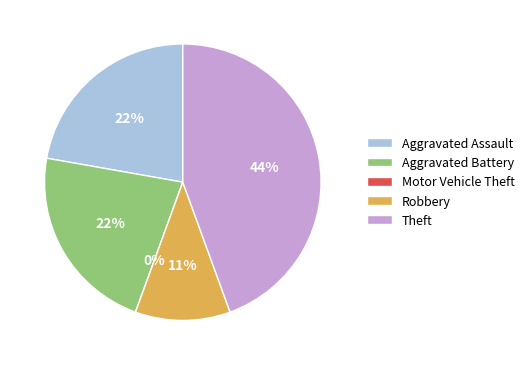

Is it true that Aggravated Assault is 22% of the pie?

True